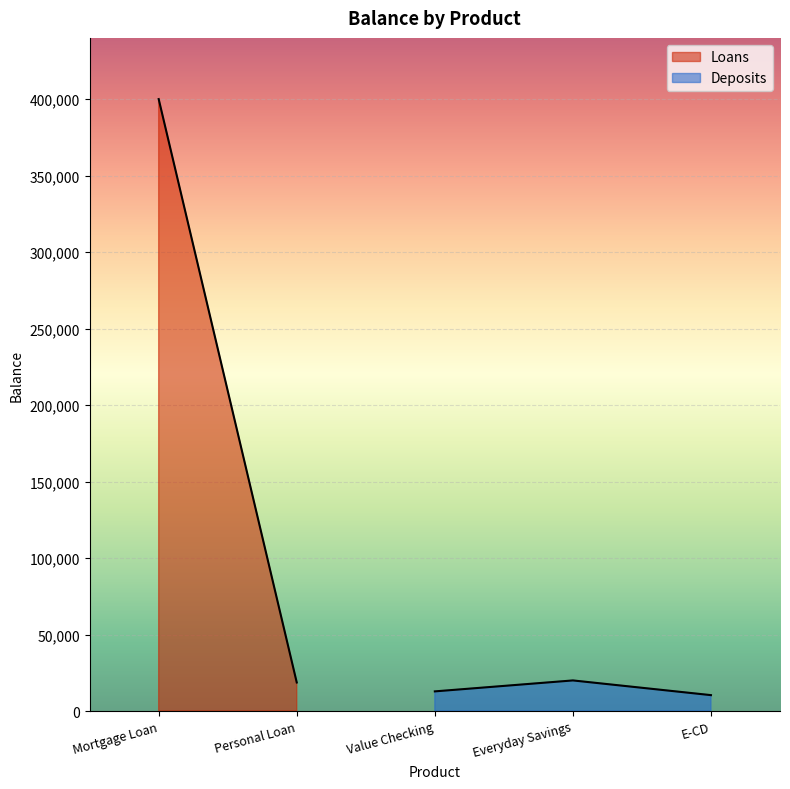

How many interior local peaks (higher than both neighbors) does the data have?

1